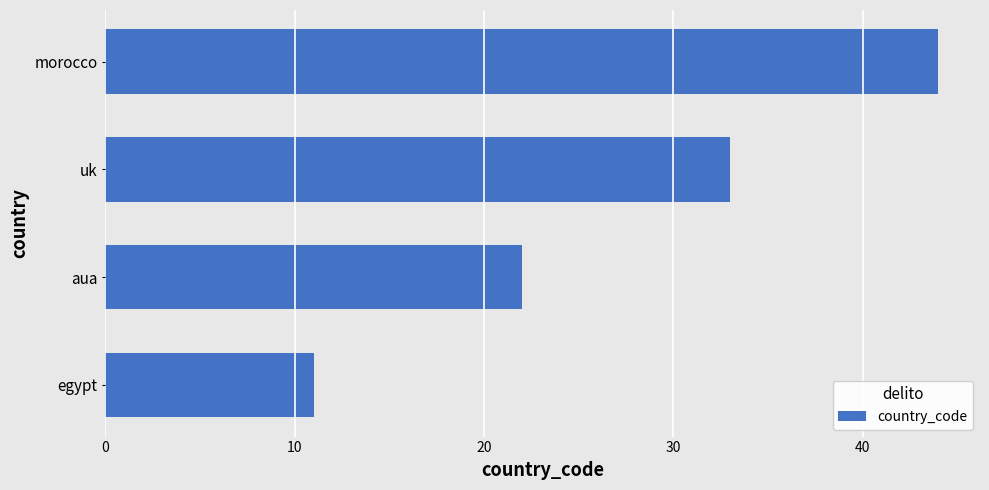

How many values are between 22 and 44?

3